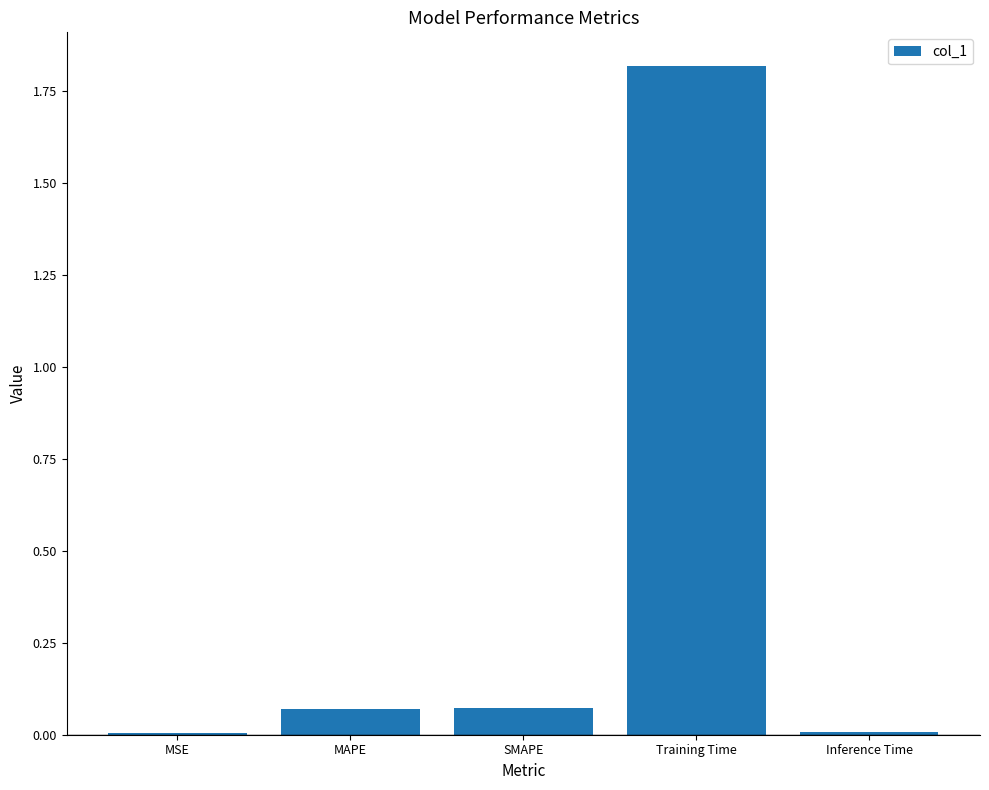

Which label corresponds to the largest value in the chart?

Training Time